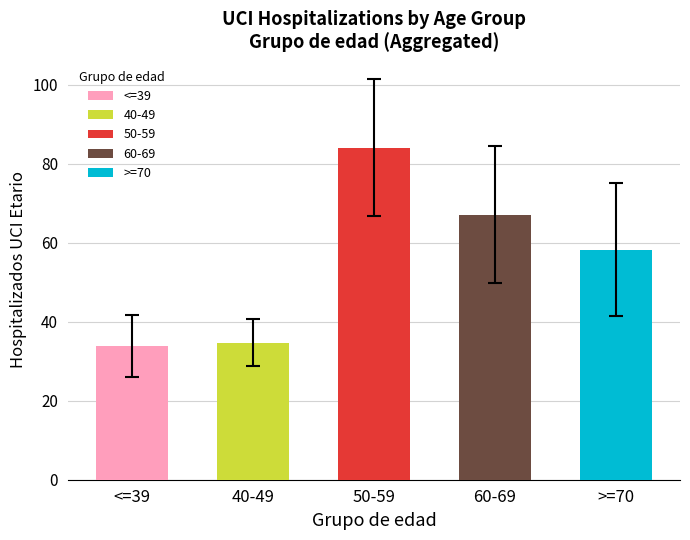

What is the ratio of the value at 50-59 to the value at 40-49?

2.4